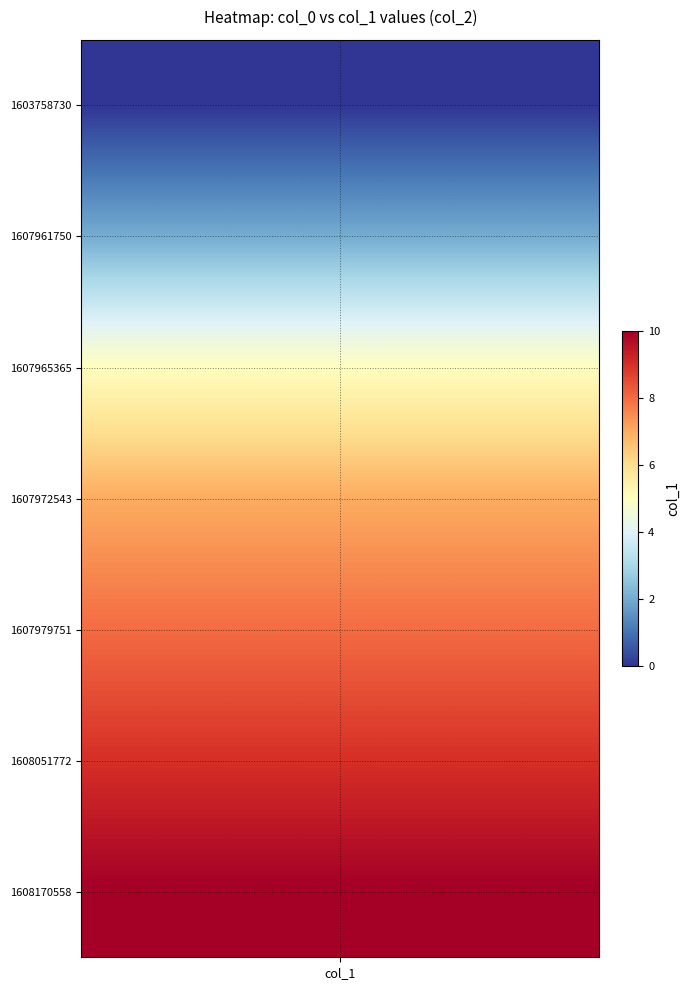

Count the 2 values in the range 2 to 9.

5